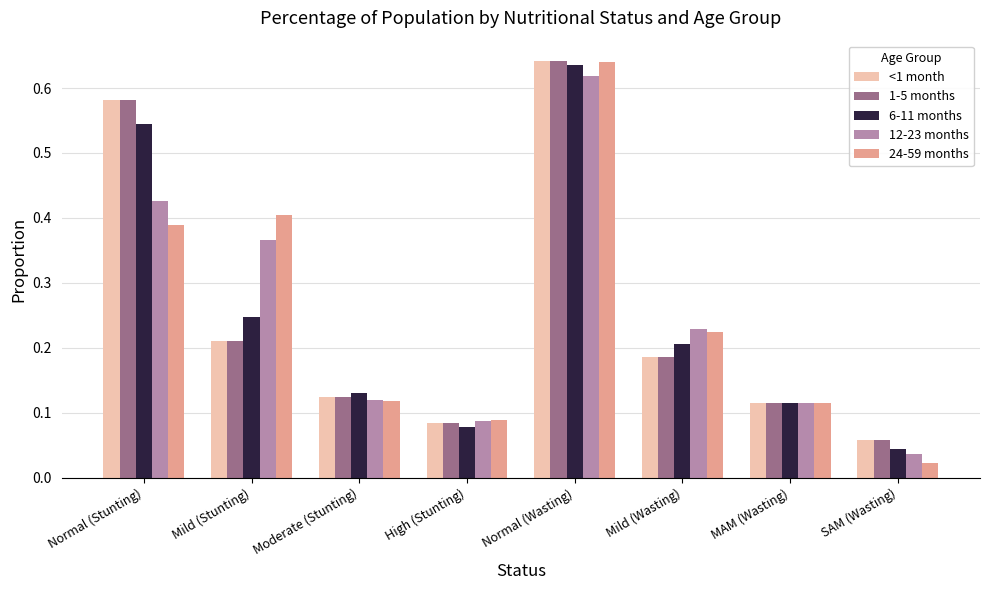

Where is 24-59 months nearest to the value 0?

SAM (Wasting)